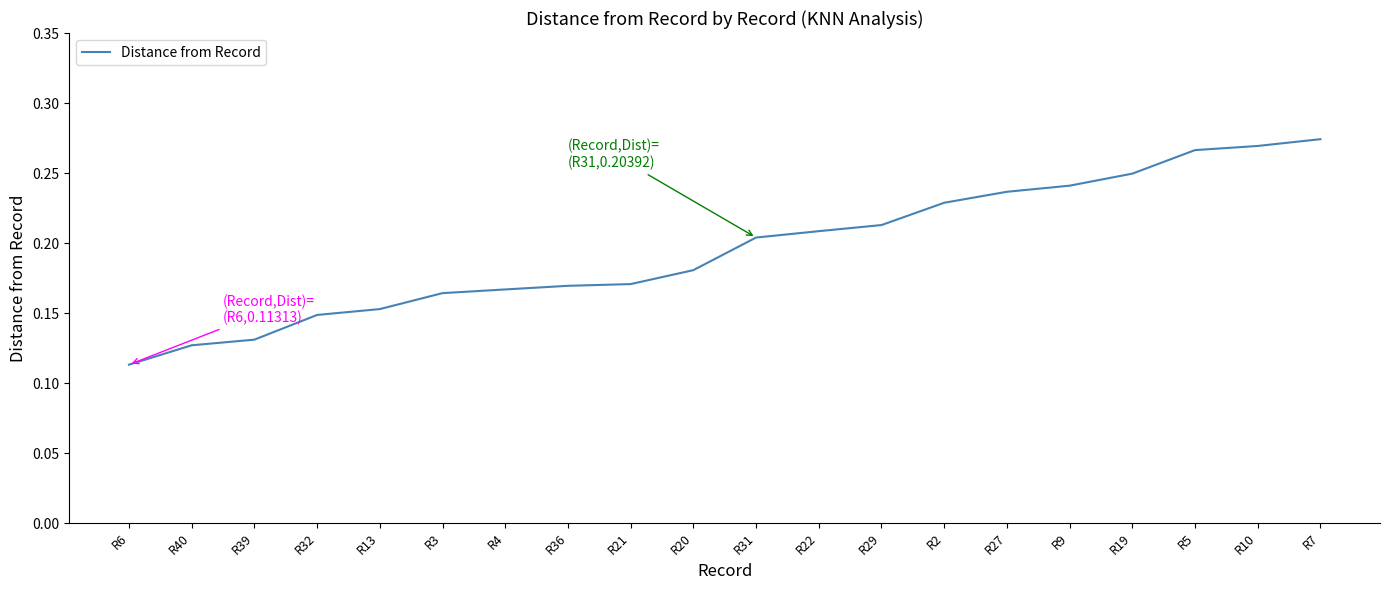

Which has a higher value, R9 or R21?

R9